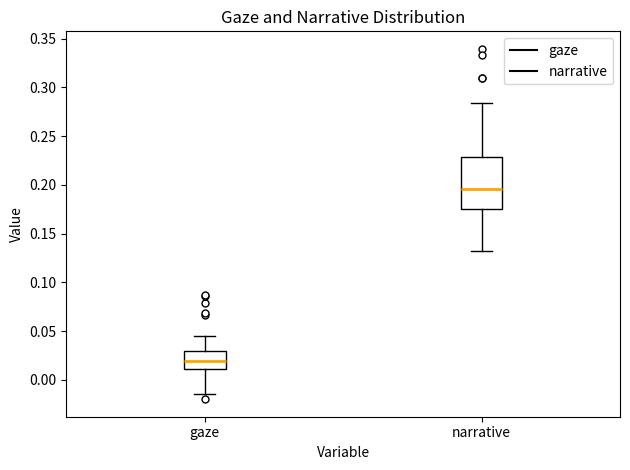

Which box has the highest median line?

narrative